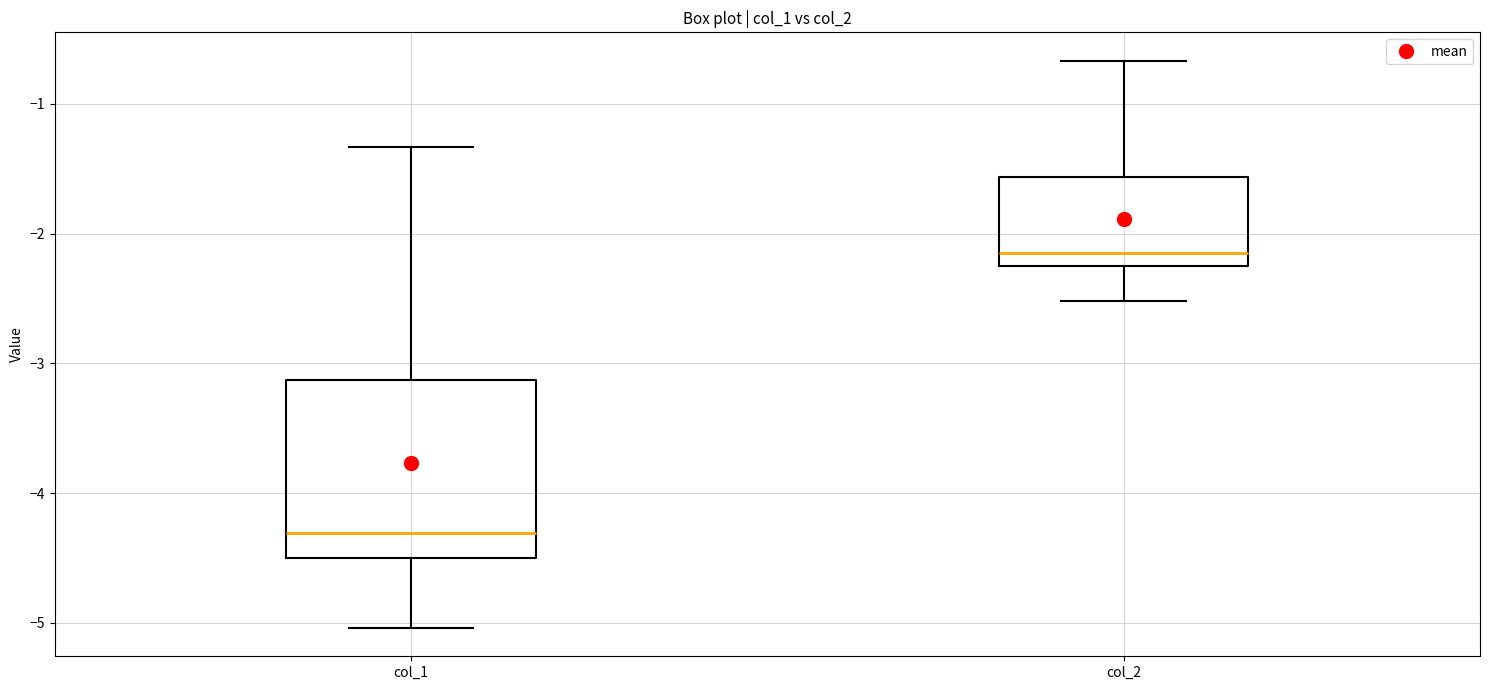

Where does the upper whisker of the box for col_2 end on the y-axis? The values are not printed on the chart, so give them approximately, as read against the axis.

-0.7